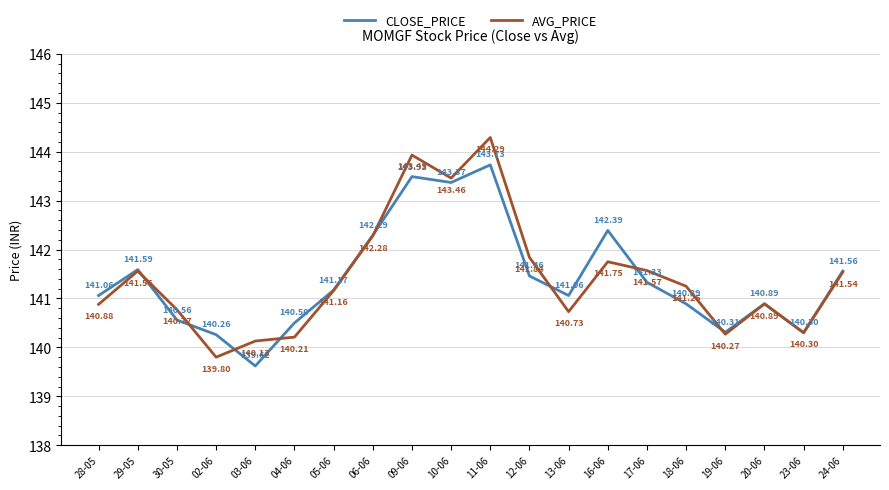

How many values in the CLOSE_PRICE series are below 141?

8